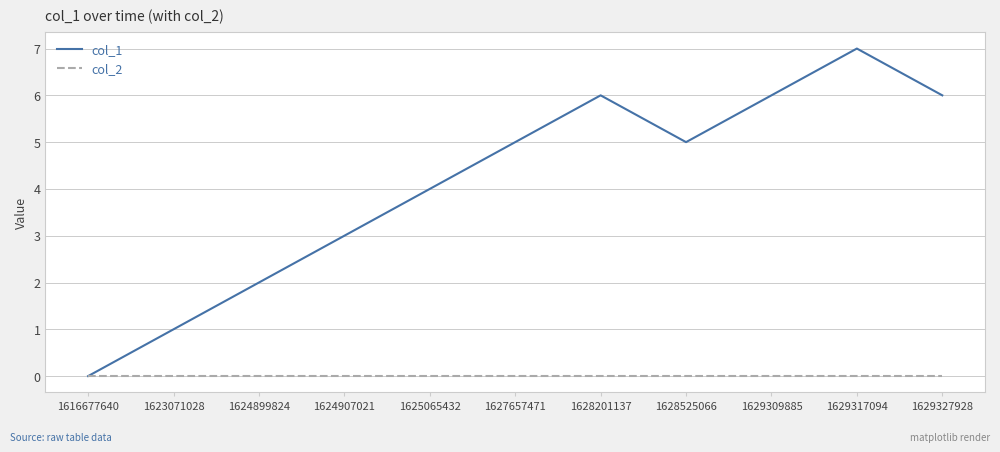

What is the difference between the highest and lowest values at 1625065432?

4